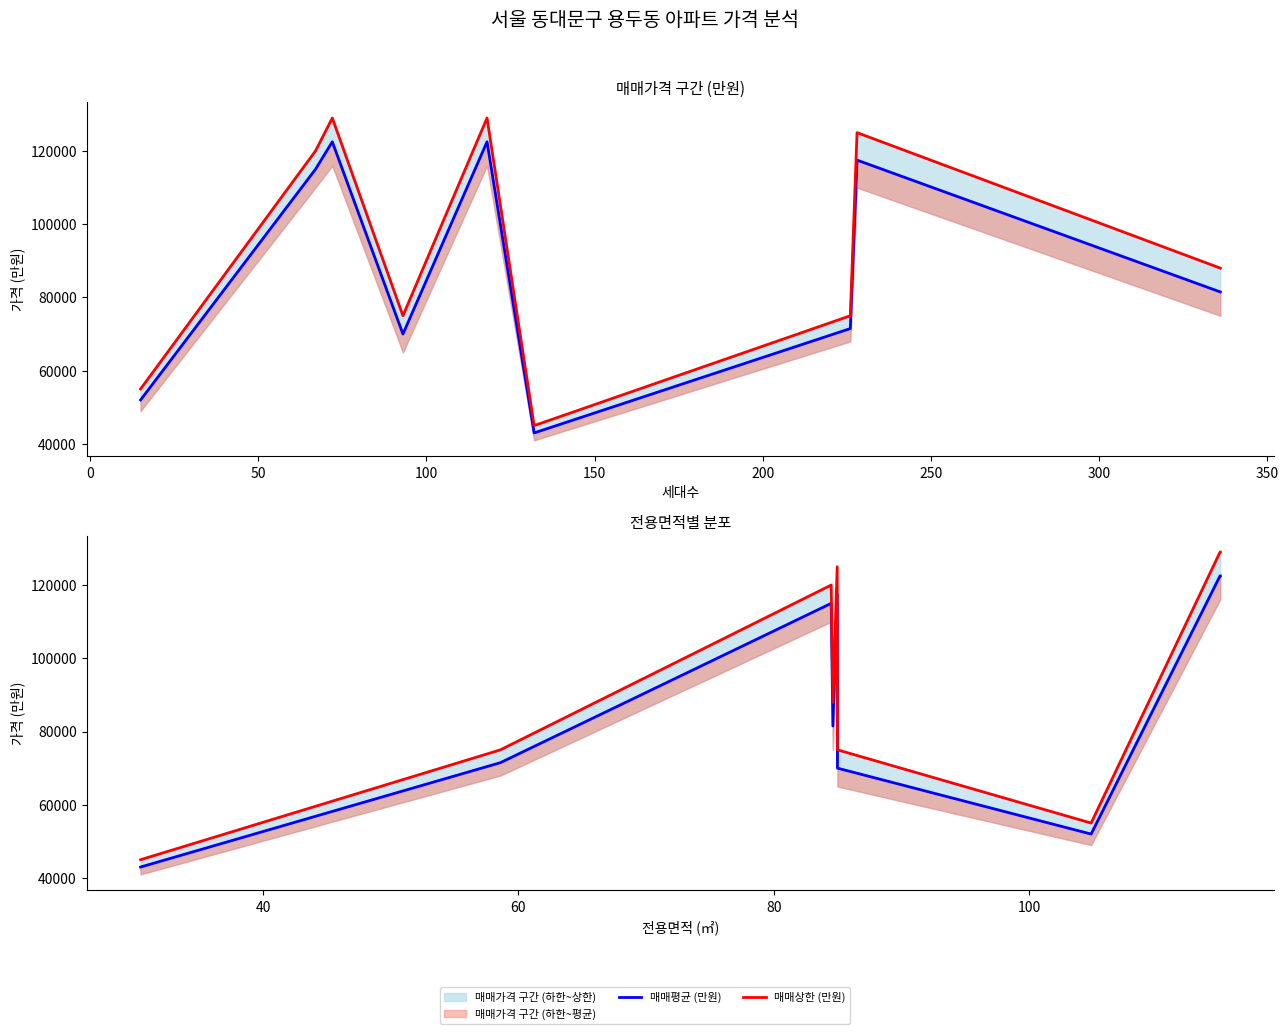

What is the difference between the maximum and minimum values in the 매매평균 (만원) series?

79500